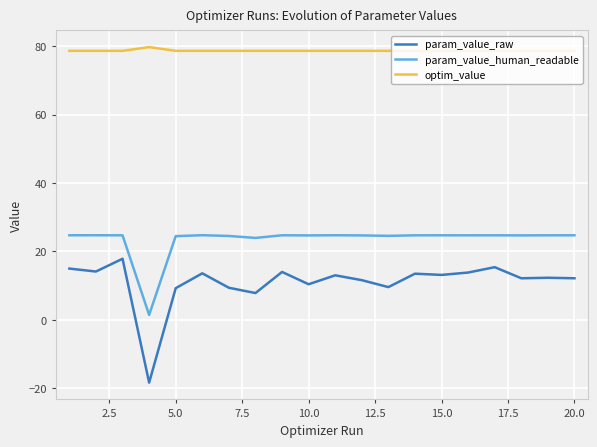

Which series has the largest total across all categories?

optim_value